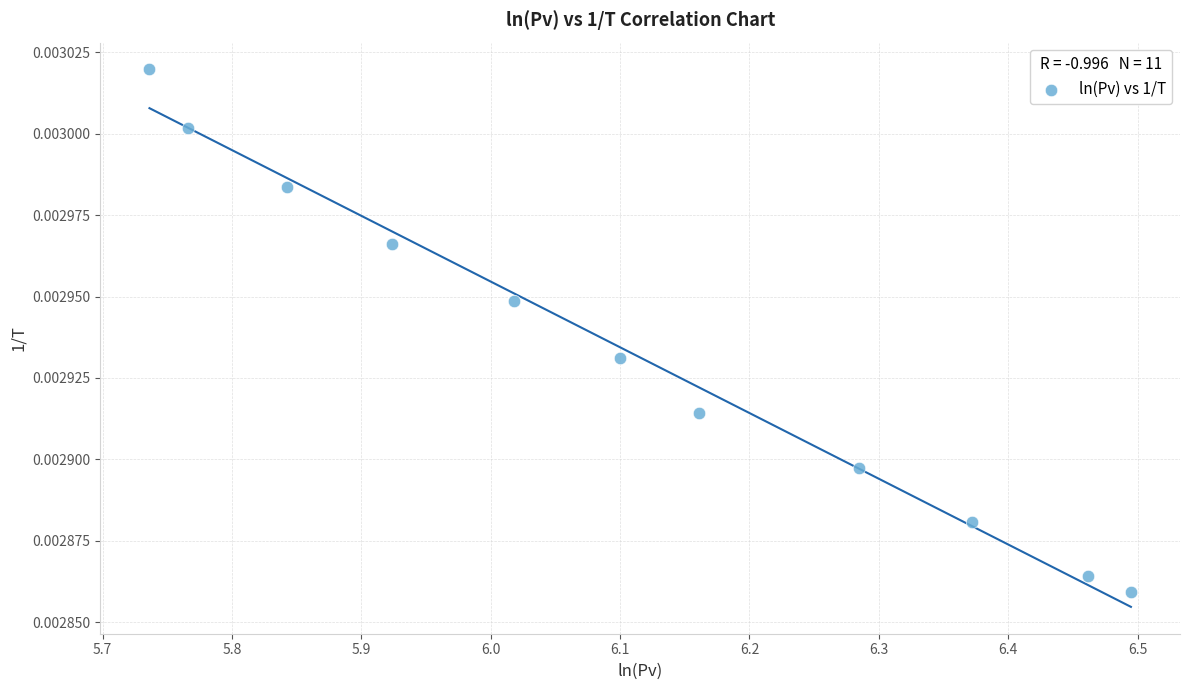

What is the range of X values (max minus min)?

0.8